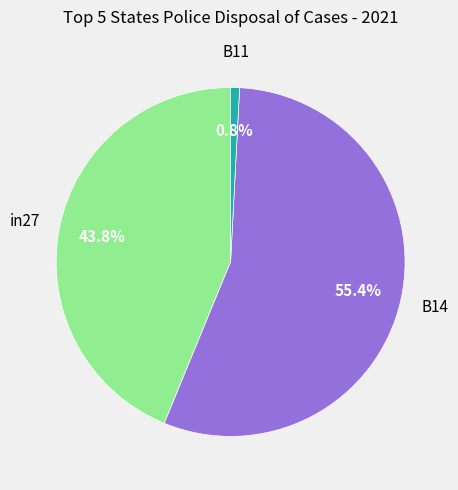

Is there a majority slice in this chart?

Yes